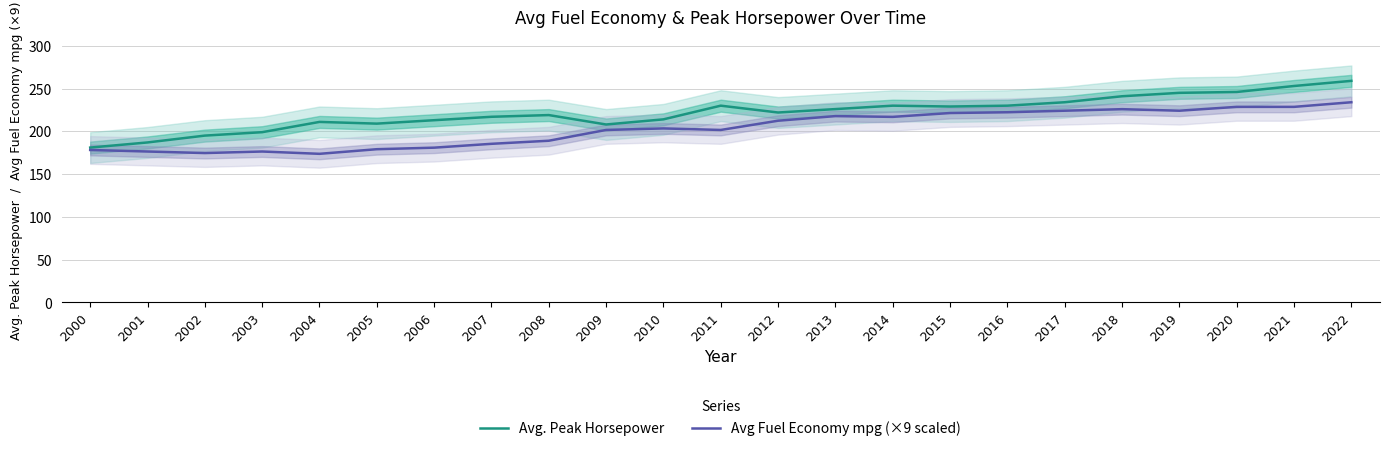

In Avg Fuel Economy mpg (×9 scaled), how many points are higher than both neighbors (excluding endpoints)?

4